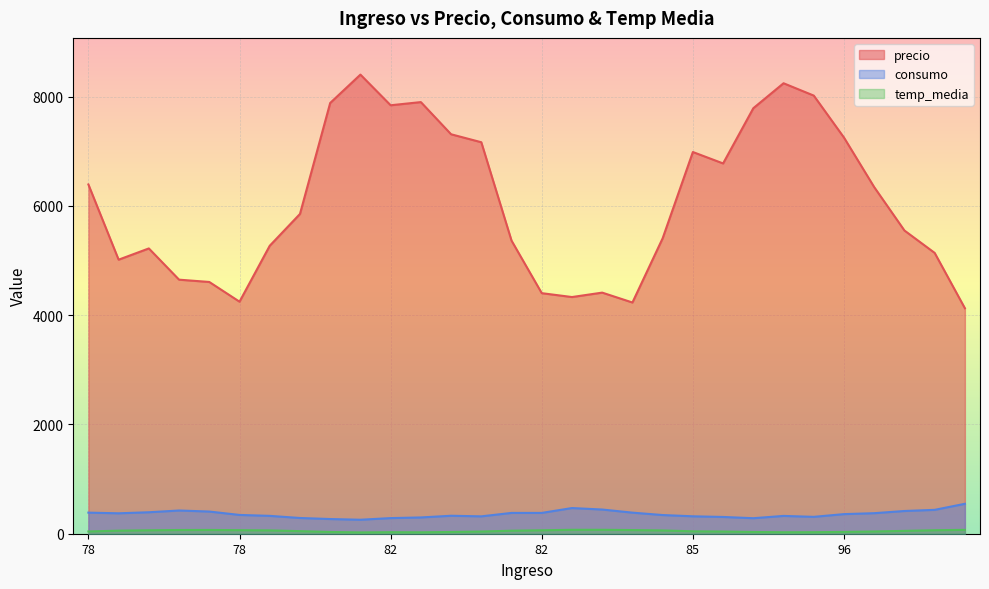

What is the sum of all temp_media values?

1473